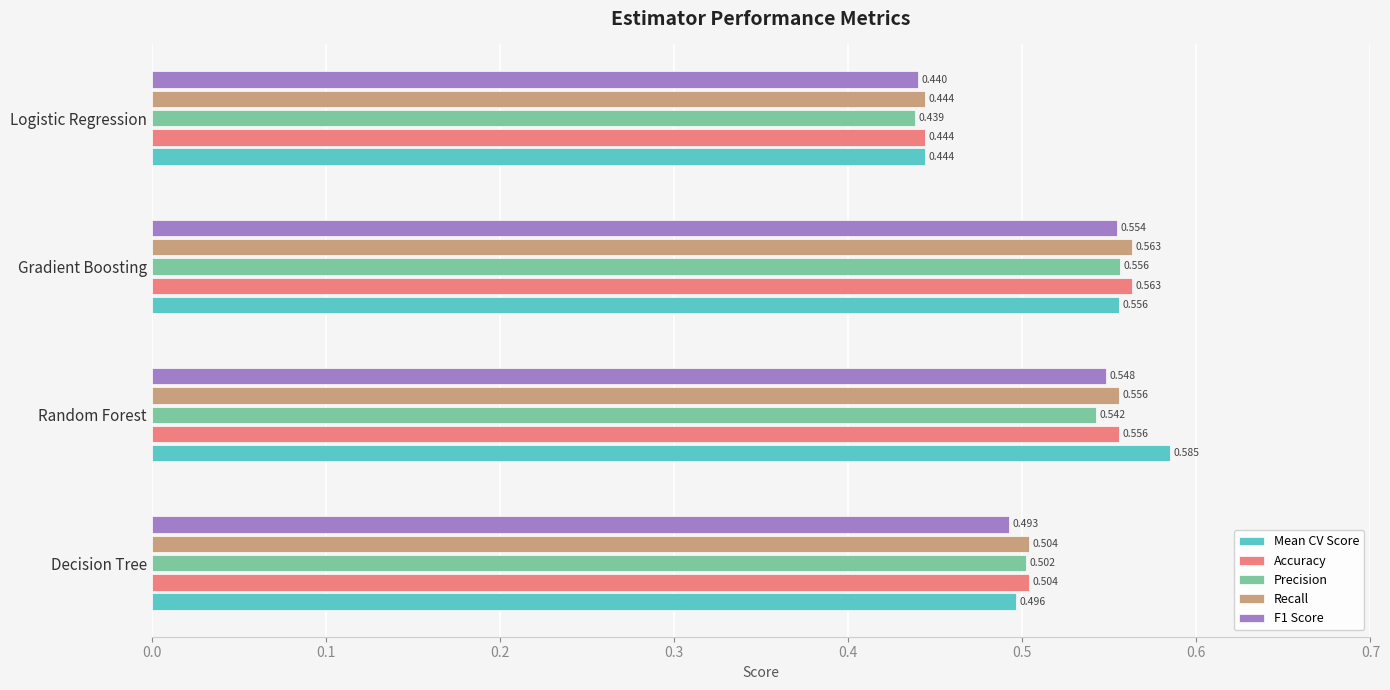

List the labels in order of Recall value, largest first.

Gradient Boosting, Random Forest, Decision Tree, Logistic Regression